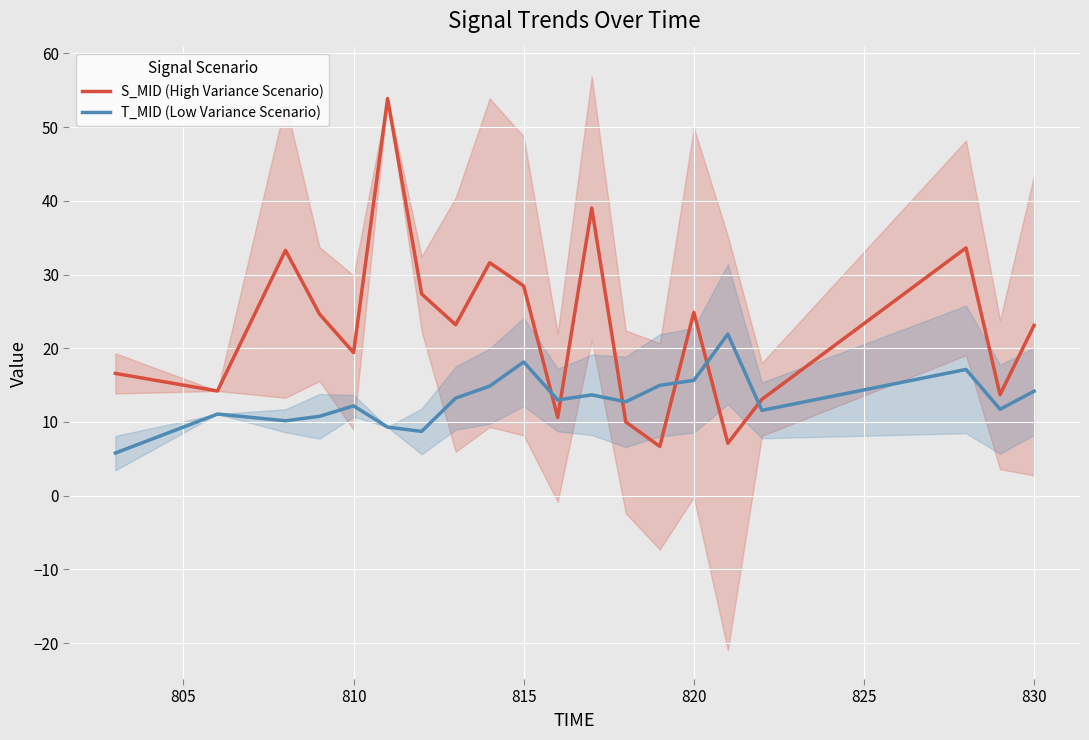

What is the maximum value for T_MID (Low Variance Scenario)?

21.9